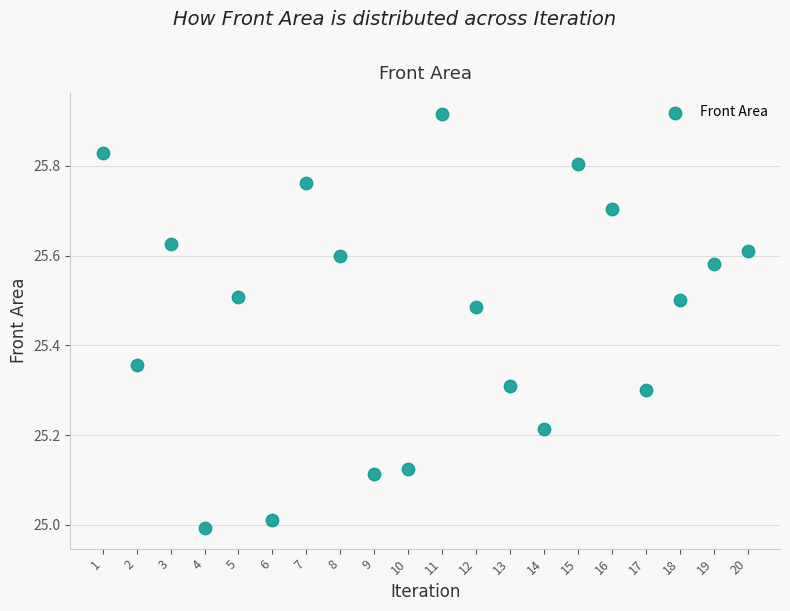

What is the range of Y values (max minus min)?

0.9